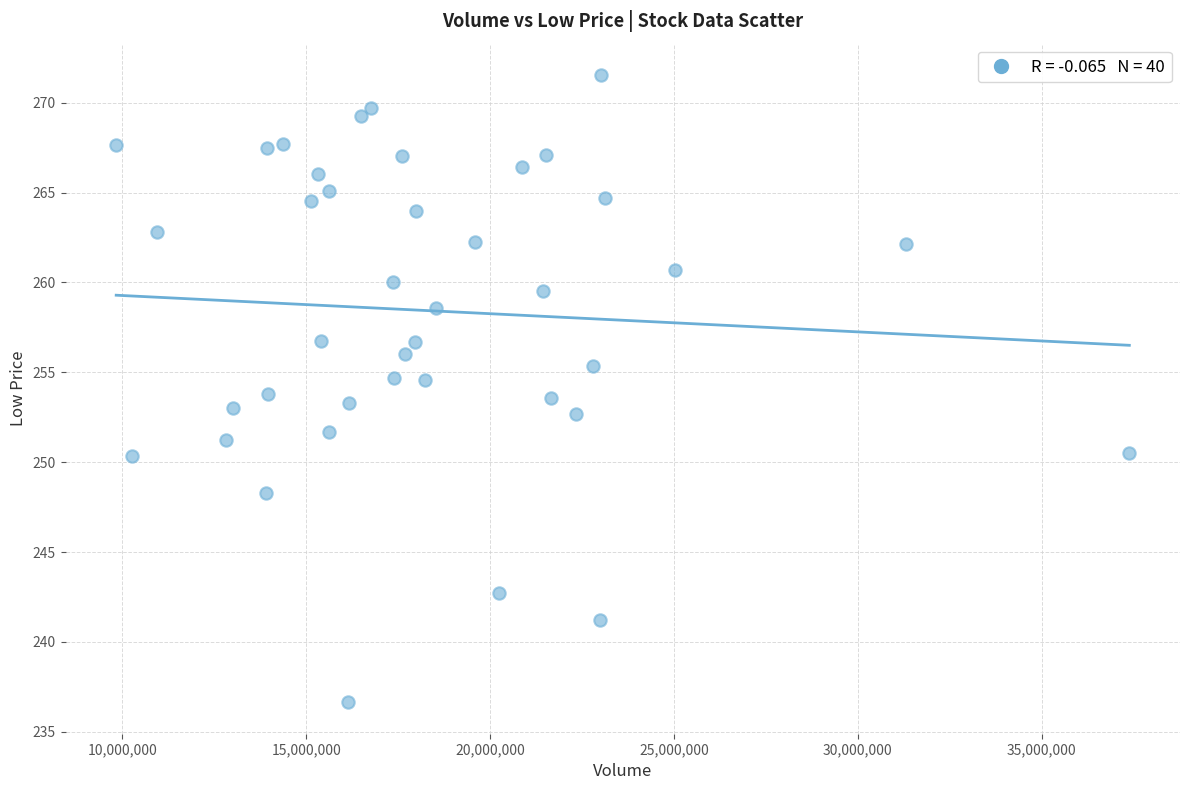

What is the range of Y values (max minus min)?

34.9